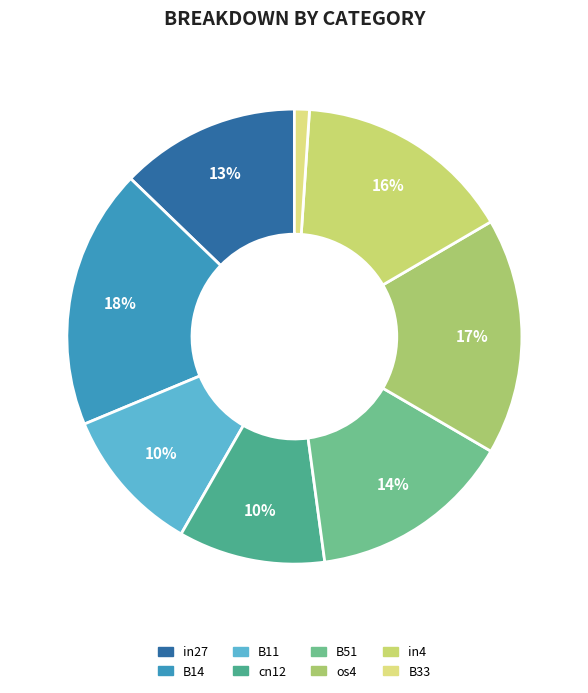

Does in27 account for over 50% of the chart?

No